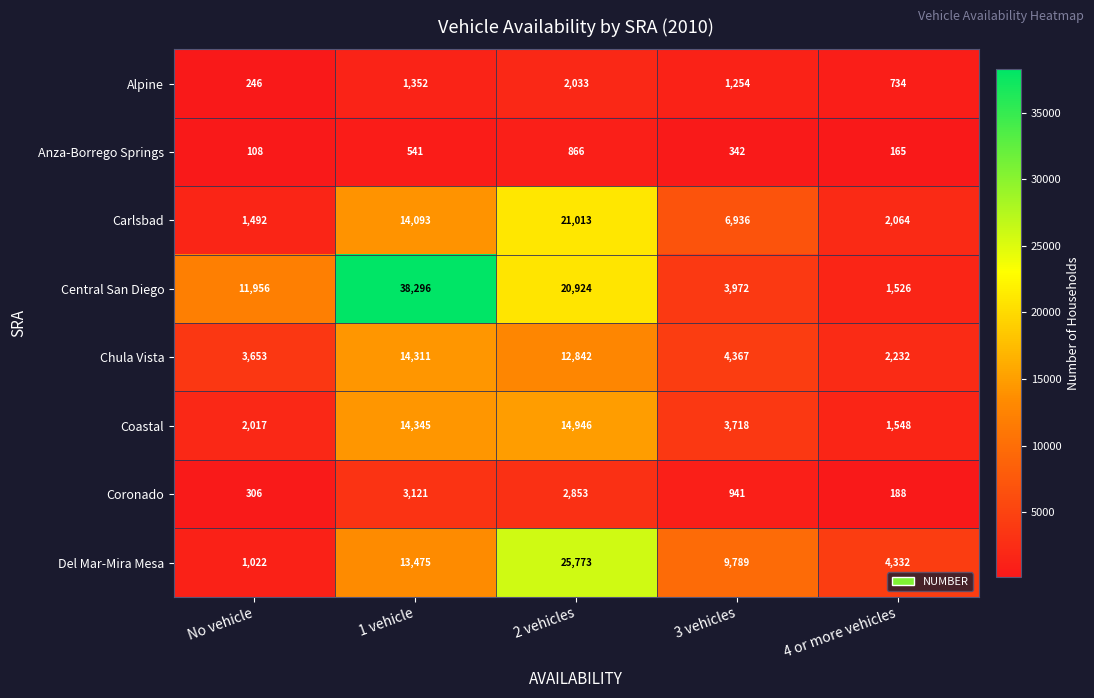

How many categories are shown in the chart?

5